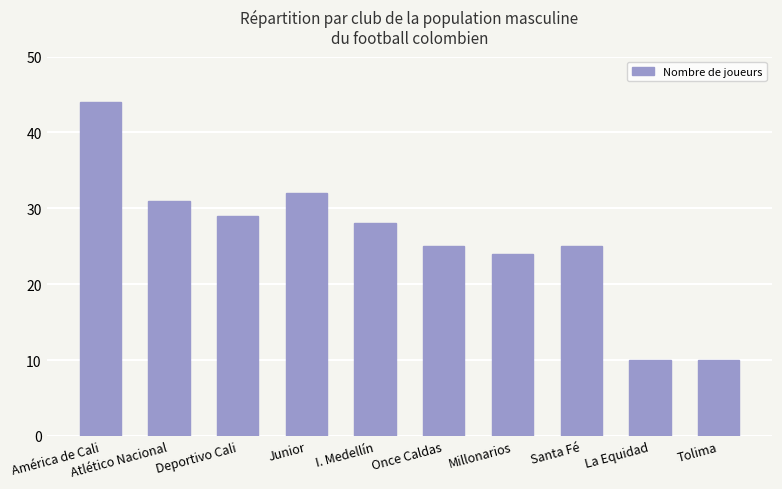

Reading right to left, extract all data points from this chart.

Tolima=10	La Equidad=10	Santa Fé=25	Millonarios=24	Once Caldas=25	I. Medellín=28	Junior=32	Deportivo Cali=29	Atlético Nacional=31	América de Cali=44